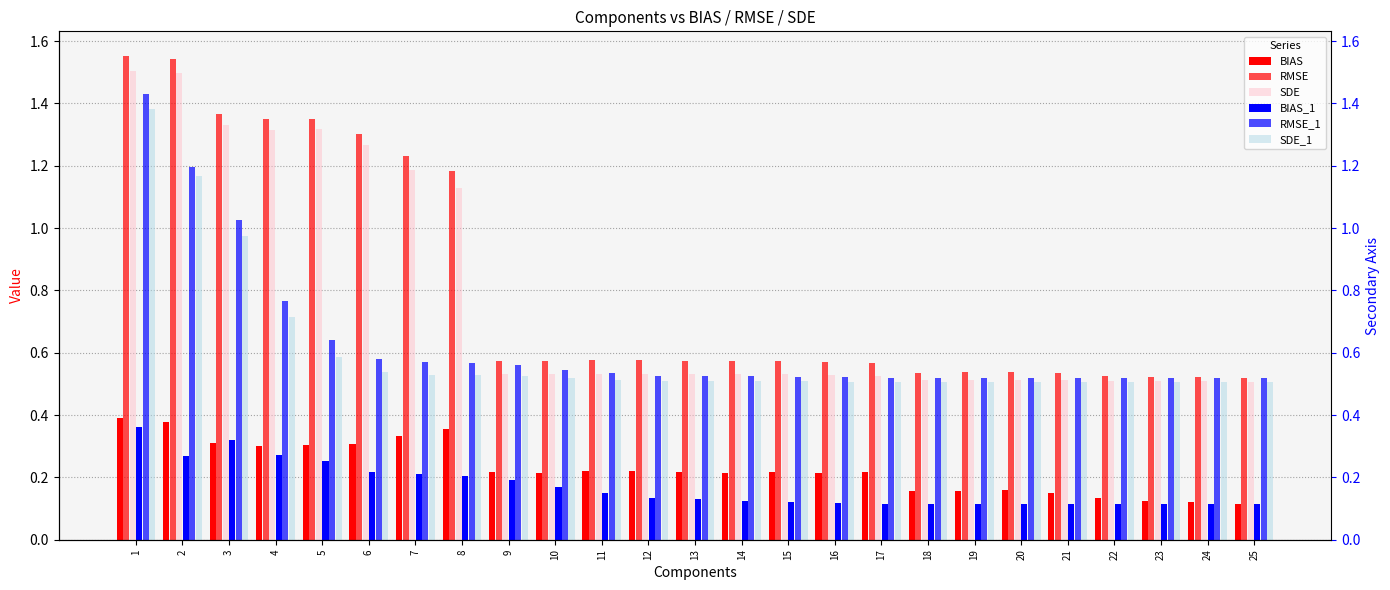

Rank the series by their maximum value, from highest to lowest.

RMSE, SDE, RMSE_1, SDE_1, BIAS, BIAS_1